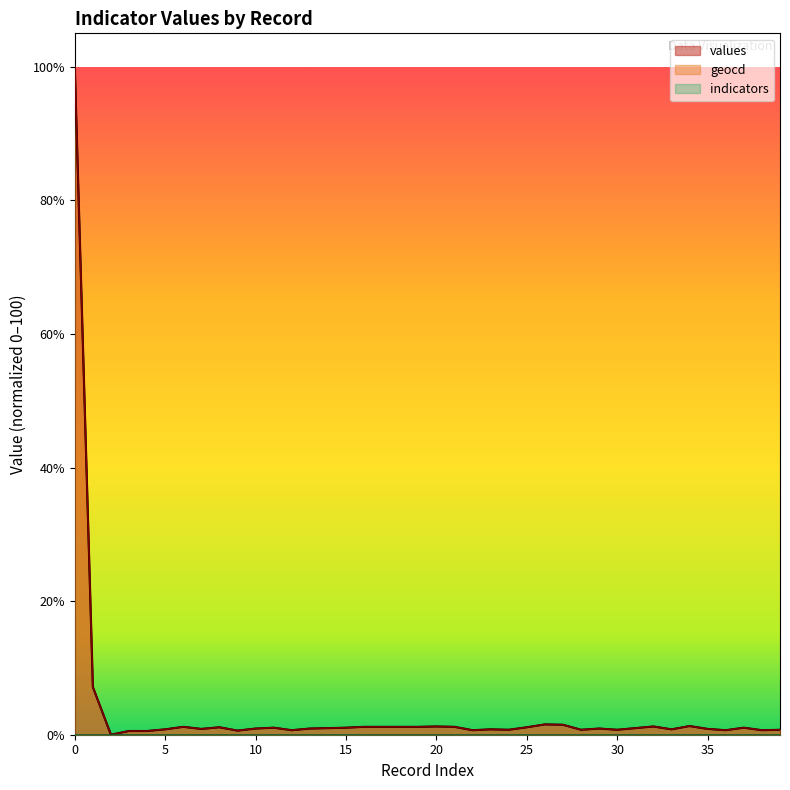

Count the number of categories in the chart.

40